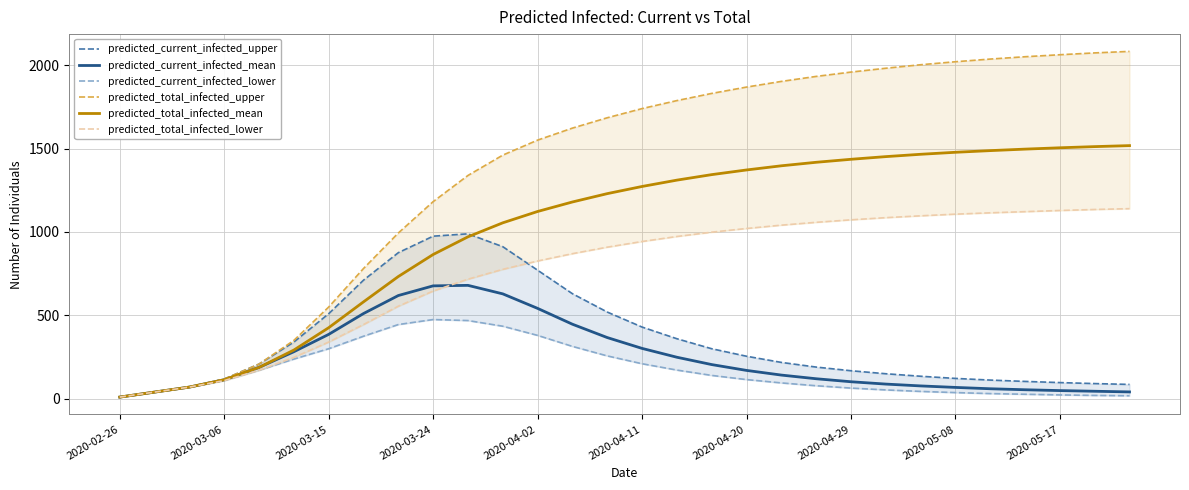

How many data points in predicted_total_infected_mean are less than 1273?

15